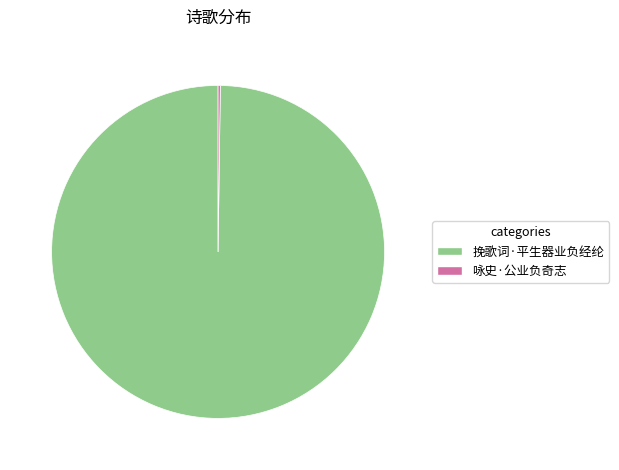

Does 挽歌词·平生器业负经纶 account for over 50% of the chart?

Yes